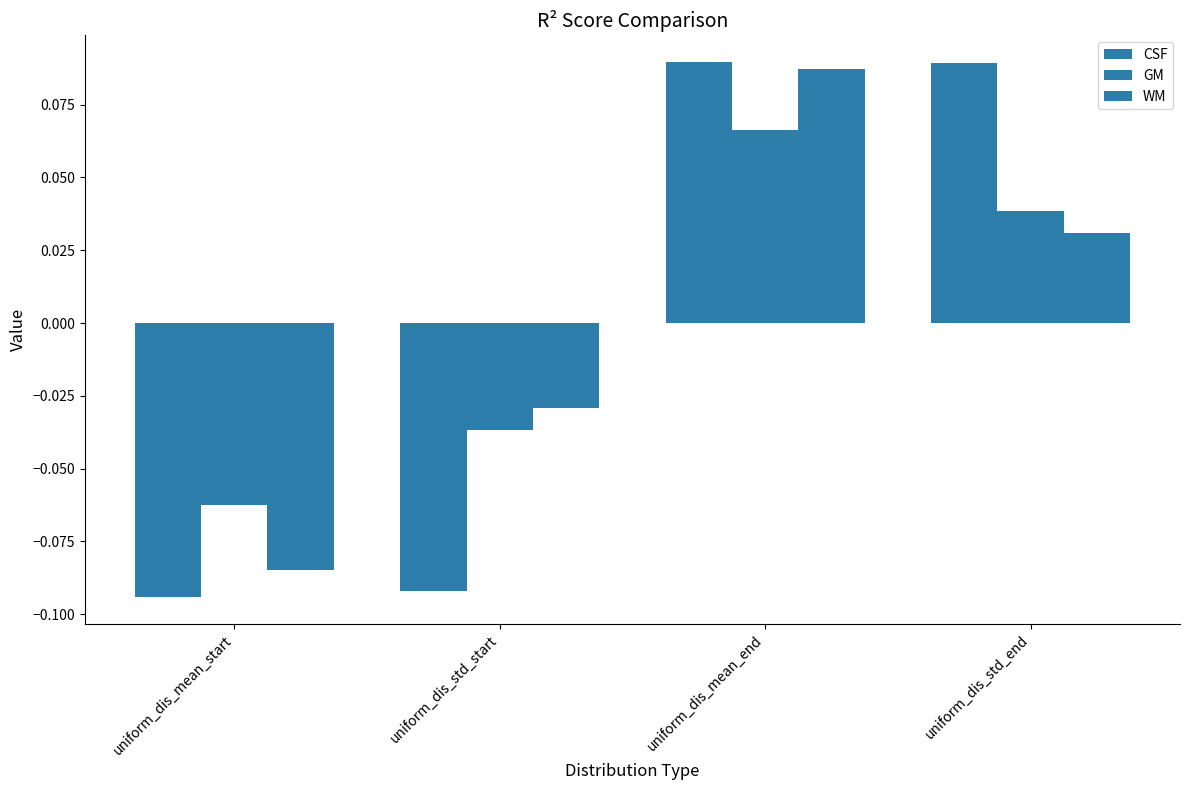

What is the difference between the GM values at uniform_dis_mean_end and uniform_dis_mean_start?

0.1